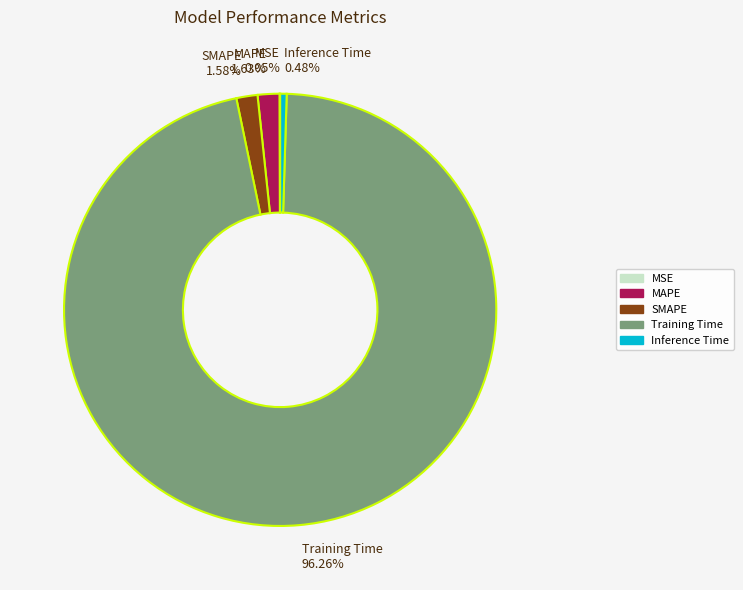

Does MAPE represent more than half of the total?

No